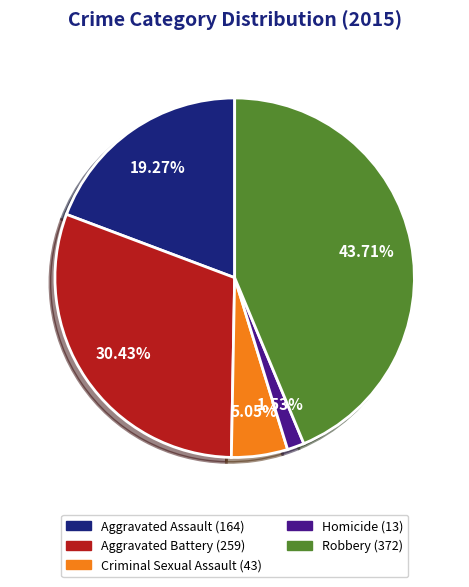

Which category has the smallest portion of the pie?

Homicide